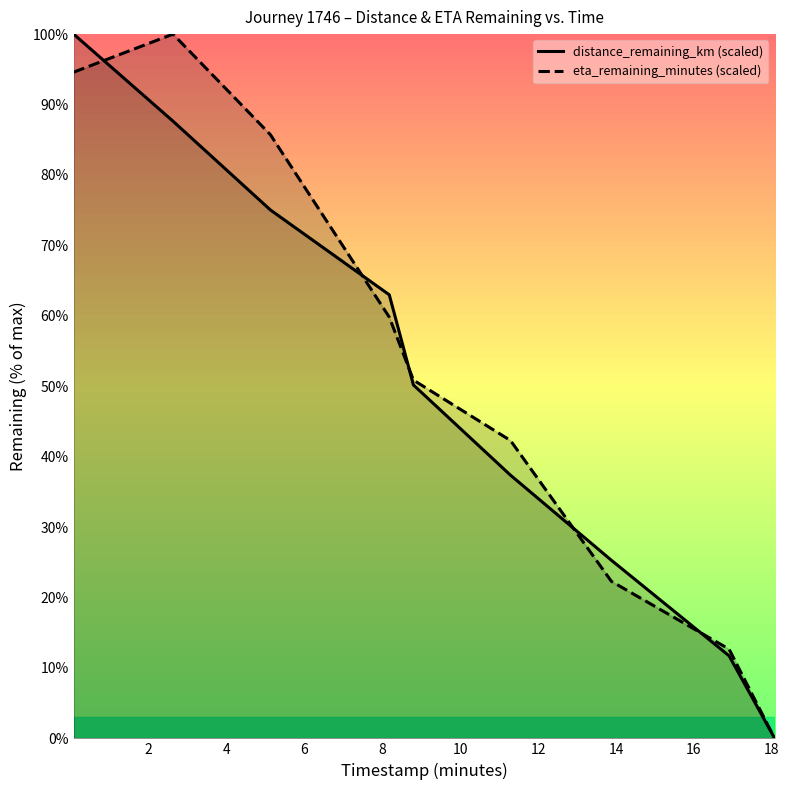

What is the difference between the maximum and minimum values in the distance_remaining_km (scaled) series?

100.0